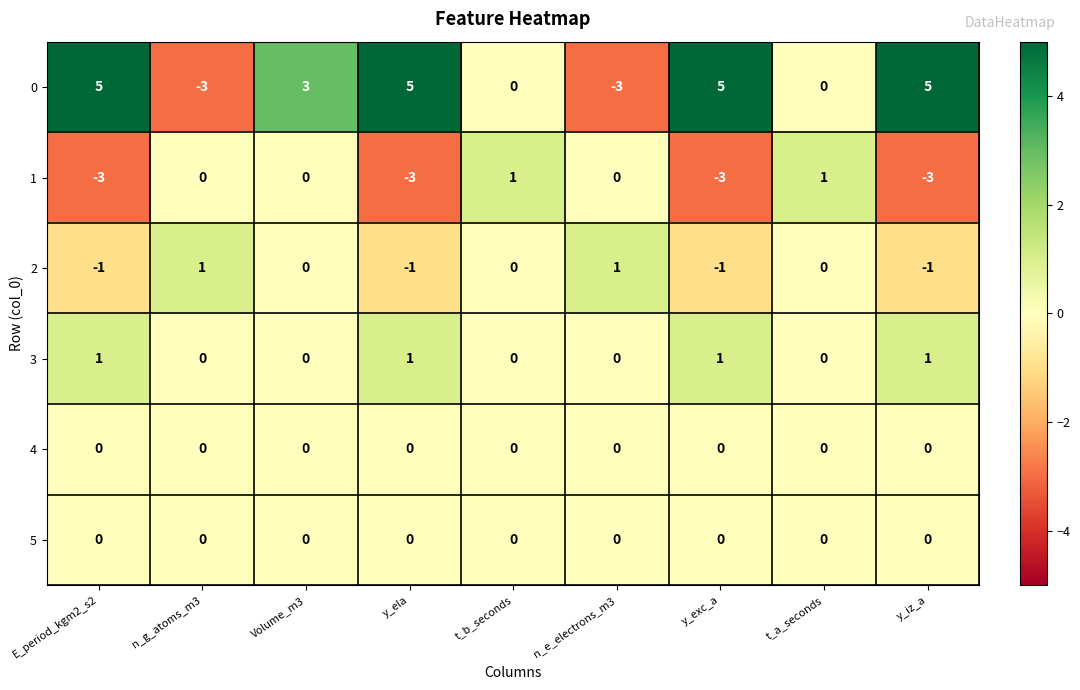

What is the difference between the maximum and minimum values in the 1 series?

4